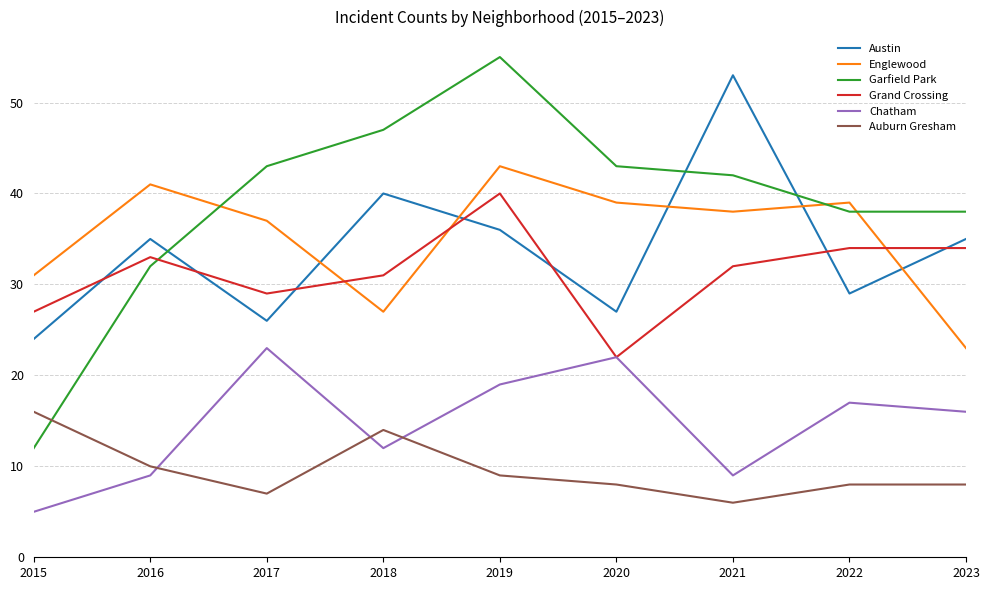

What is the difference between the second highest and second lowest values in the Auburn Gresham series?

7